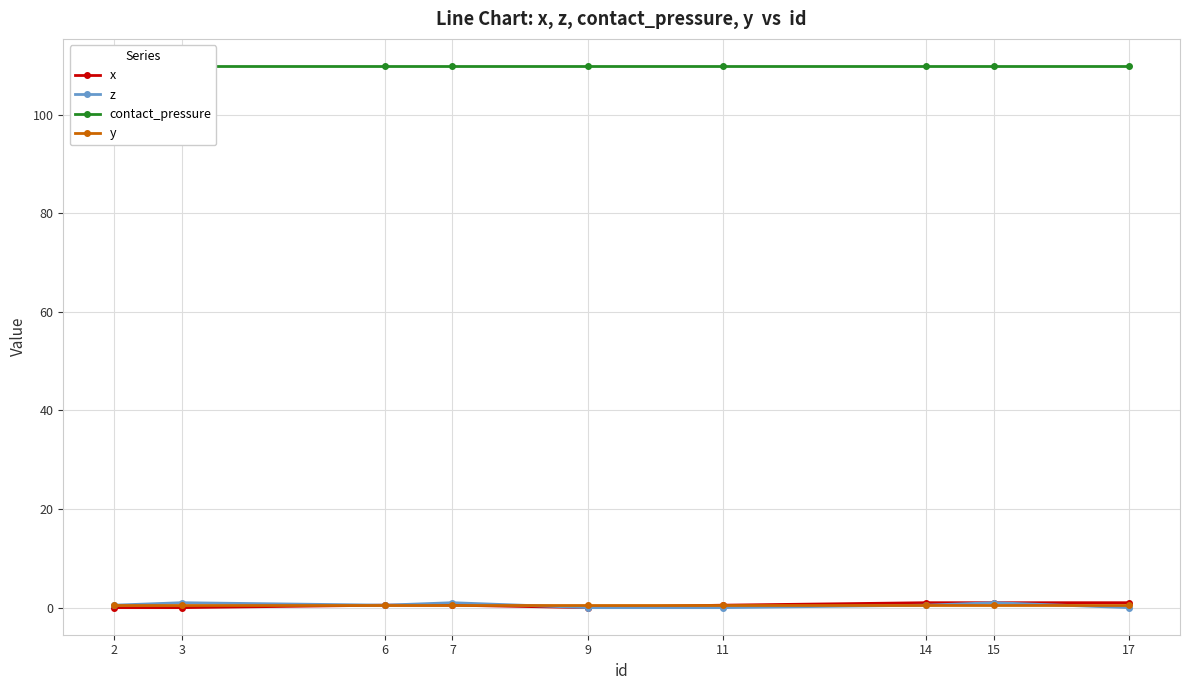

Which category has the highest value in the y series?

2